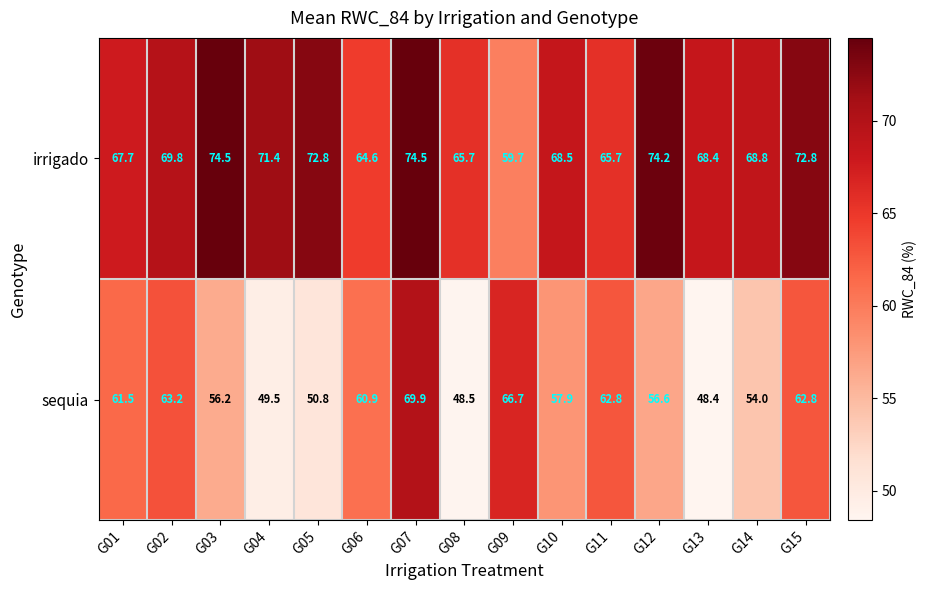

Which series has the largest total across all categories?

irrigado